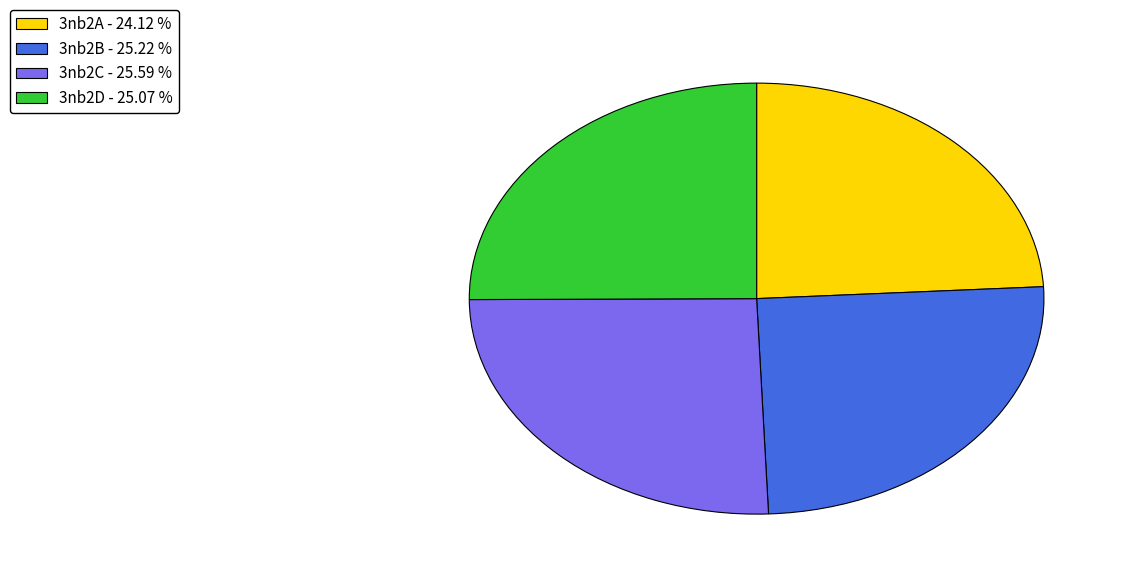

How many slices are in this pie chart?

4